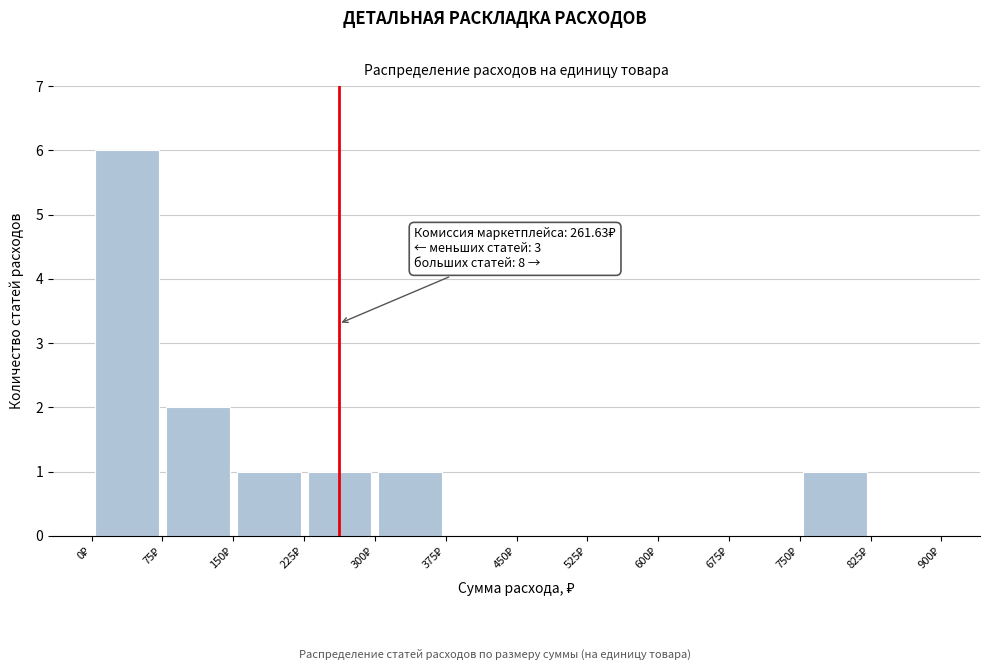

Which range on the x-axis has the tallest bar?

0 to 75